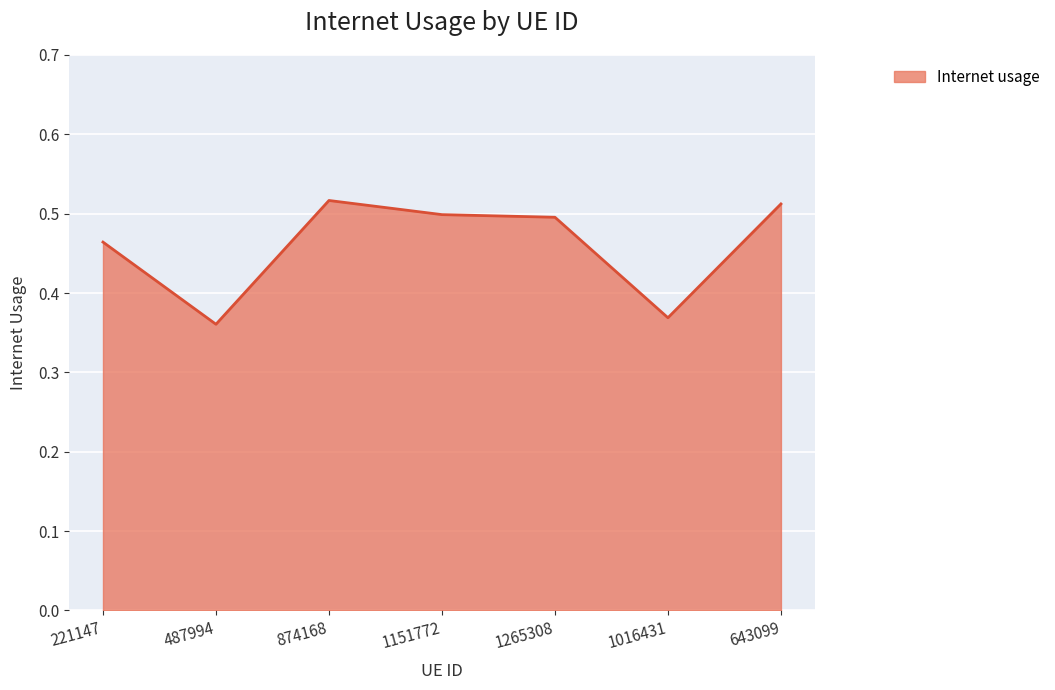

At which category does the data reach its first local valley?

487994